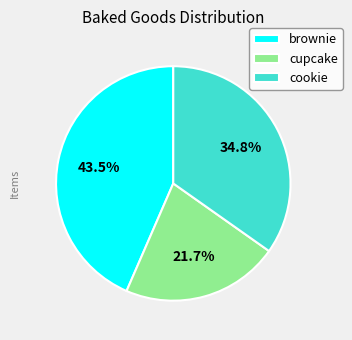

What is the largest slice in the pie chart?

brownie